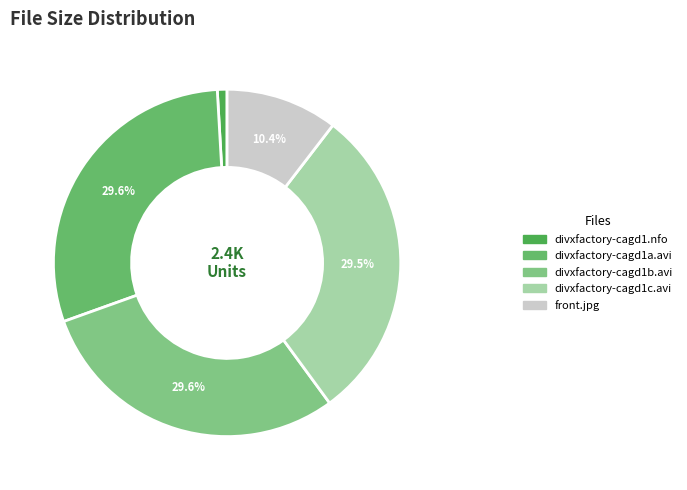

The divxfactory-cagd1a.avi slice represents 24% of the pie. True or false?

False